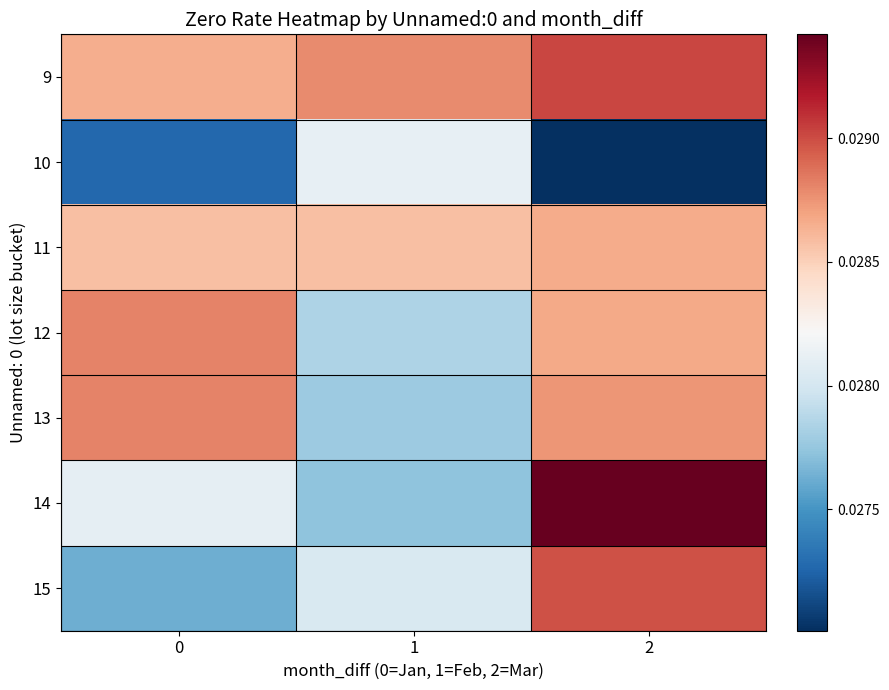

At which category is the sum across all series the highest?

2